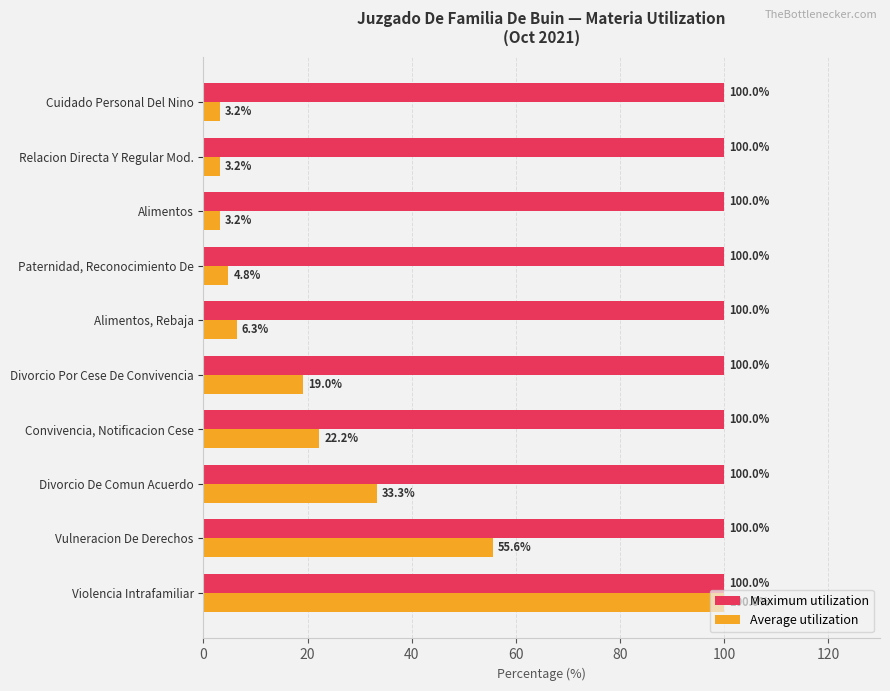

What is the minimum value shown in the chart?

3.2